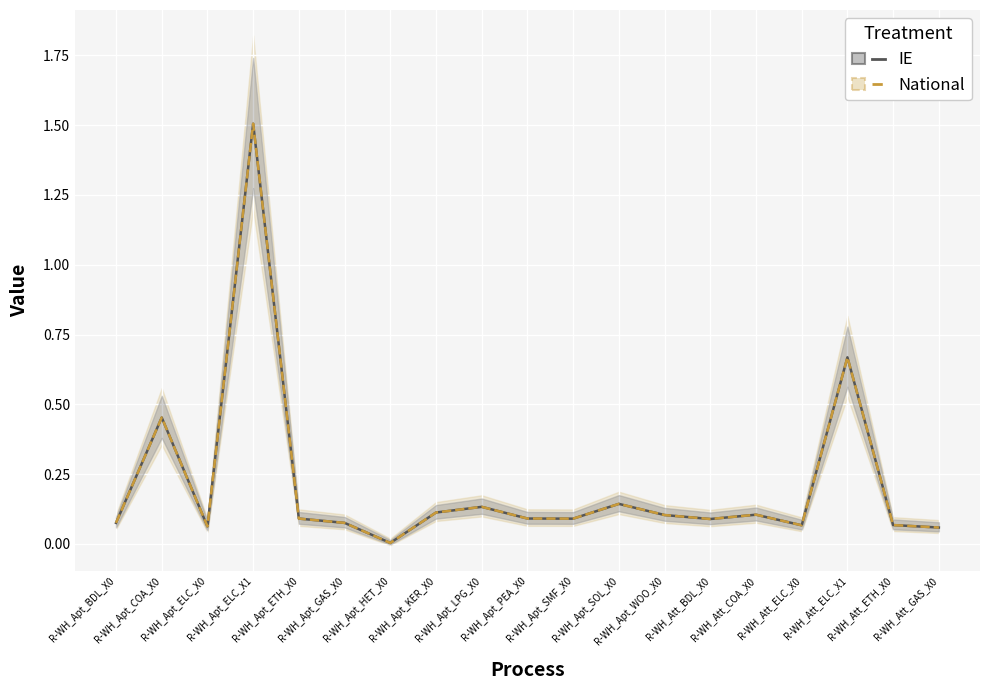

How many interior local peaks does the IE series have?

6